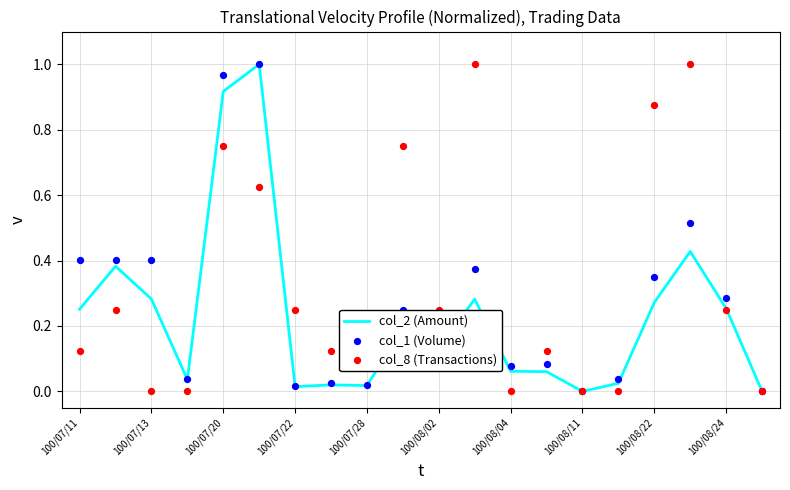

What are all the series names shown in the legend?

col_2 (Amount), col_1 (Volume), col_8 (Transactions)